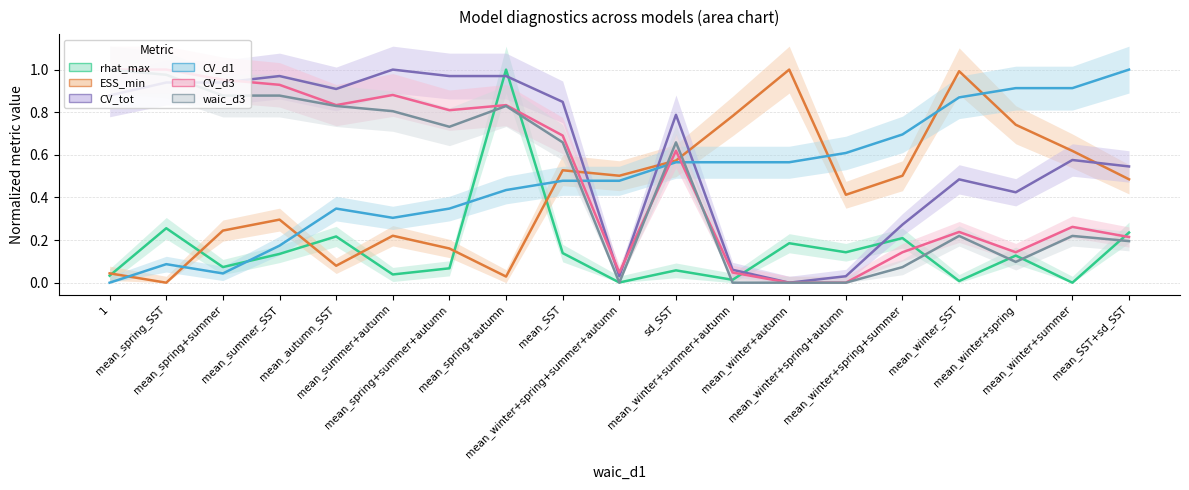

How many times do CV_tot and waic_d3 cross each other?

1